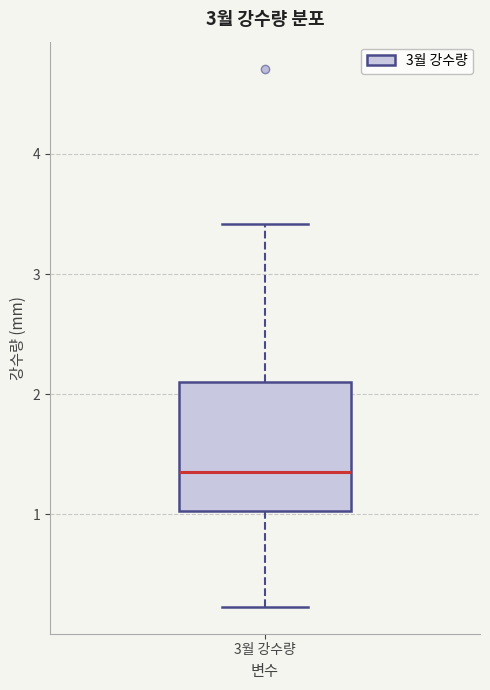

Transcribe this box plot: give where the median line is, the range the box spans, and where the two whiskers end, as read against the y-axis. The values are not printed on the chart, so give them approximately, as read against the axis.

median 1.4, box 1.0 to 2.1, whiskers 0.2 to 3.4